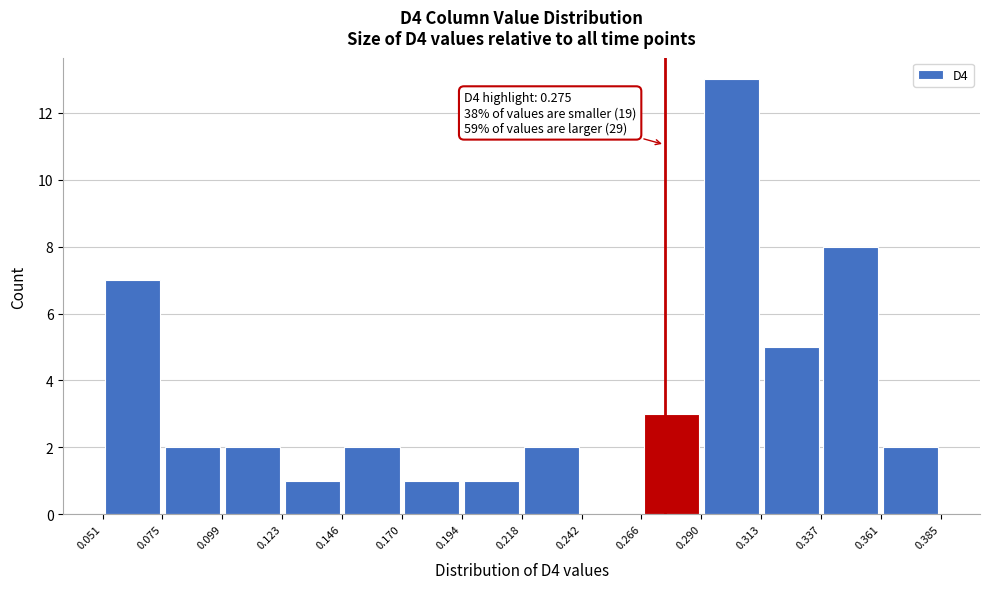

Which range on the x-axis has the tallest bar?

0.290 to 0.313